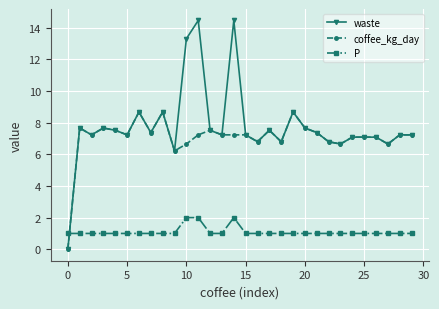

True or false: coffee_kg_day has more than 0 points higher than both neighbors.

True